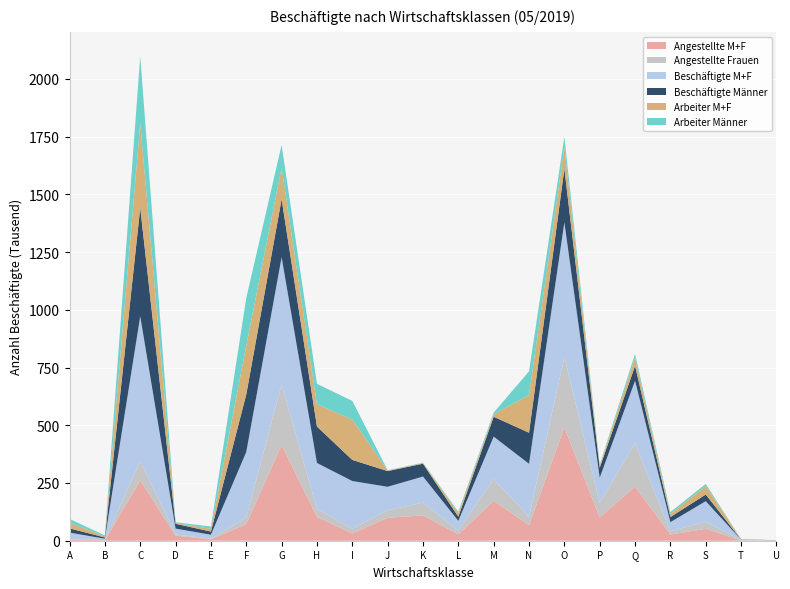

Reading left to right, extract all data points from this chart.

Angestellte M+F: A=4085	B=1951	C=261833	D=22236	E=5976	F=72041	G=414743	H=103224	I=31500	J=99238	K=109818	L=27507	M=172986	N=67366	O=490927	P=101089	Q=234955	R=26958	S=51486	T=977	U=745
Angestellte Frauen: A=2051	B=662	C=82762	D=4552	E=2490	F=28438	G=261859	H=33694	I=20577	J=32604	K=55052	L=15824	M=93457	N=35462	O=304408	P=61785	Q=186921	R=13022	S=31632	T=744	U=424
Beschäftigte M+F: A=29005	B=6218	C=627256	D=25675	E=17485	F=283660	G=550918	H=199841	I=206370	J=101726	K=112999	L=42723	M=184338	N=230198	O=583112	P=109802	Q=270887	R=40459	S=88128	T=2779	U=803
Beschäftigte Männer: A=18254	B=5434	C=470221	D=20880	E=13707	F=249456	G=251657	H=157746	I=91531	J=68027	K=55786	L=17947	M=86155	N=134708	O=232410	P=43396	Q=64435	R=22036	S=28971	T=540	U=354
Arbeiter M+F: A=24920	B=4267	C=365423	D=3439	E=11509	F=211619	G=136175	H=96617	I=174870	J=2488	K=3181	L=15216	M=11352	N=162832	O=92185	P=8713	Q=35932	R=13501	S=36642	T=1802	U=58
Arbeiter Männer: A=16220	B=4145	C=291150	D=3196	E=10221	F=205853	G=98773	H=88216	I=80608	J=1393	K=1020	L=6264	M=6626	N=102804	O=45891	P=4092	Q=16401	R=8100	S=9117	T=307	U=33